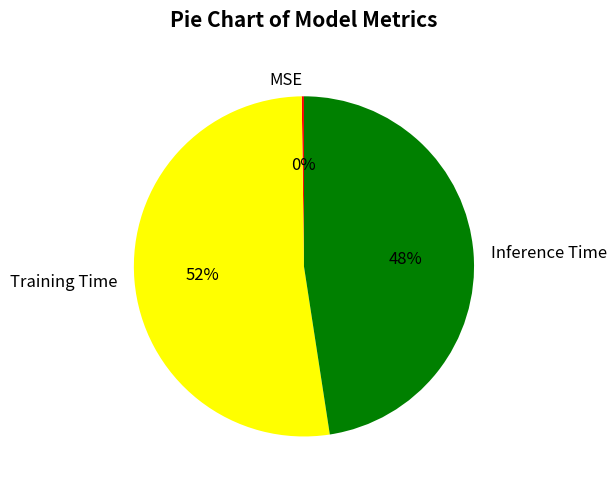

Which has a higher value, Inference Time or Training Time?

Training Time